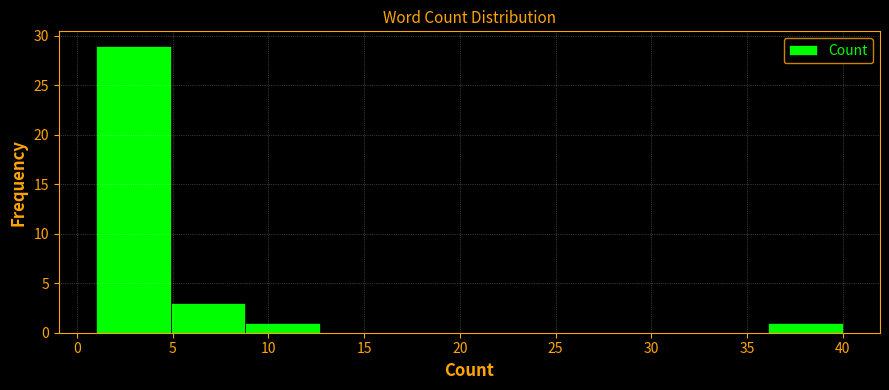

Reading left to right, transcribe this chart: for each bar, give the range it covers on the x-axis and its height. Neither the bar edges nor the heights are printed on the chart, so give them approximately, as read against the axes.

1.0 to 4.9: 29
4.9 to 8.8: 3
8.8 to 12.7: 1
12.7 to 16.6: 0
16.6 to 20.5: 0
20.5 to 24.4: 0
24.4 to 28.3: 0
28.3 to 32.2: 0
32.2 to 36.1: 0
36.1 to 40.0: 1